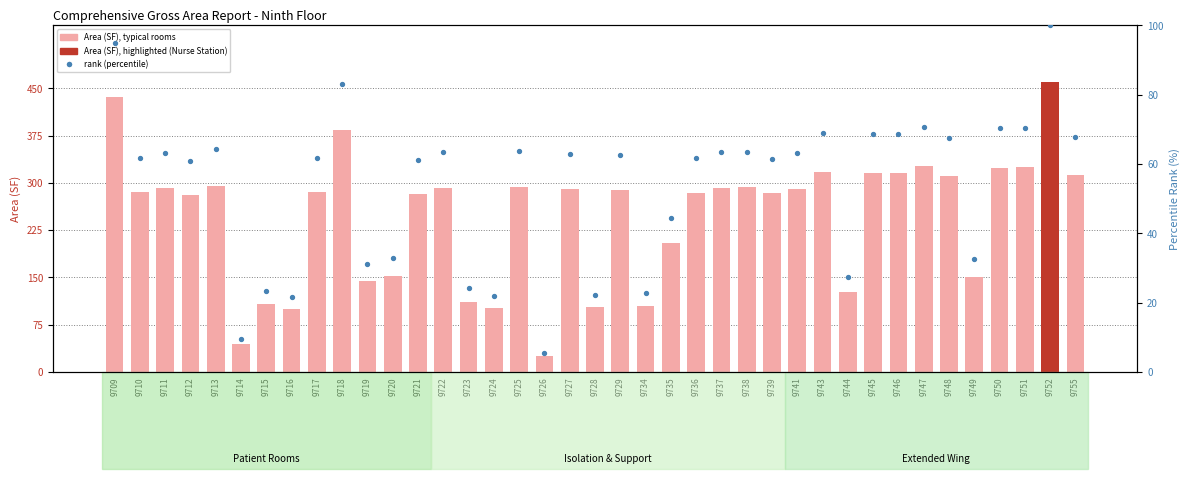

Which series has the largest Y range (max minus min)?

Area (SF)